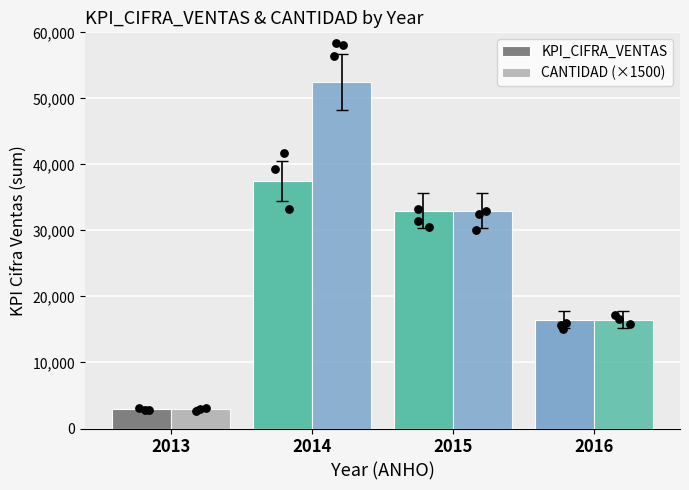

What is the total value across all series at 2016?

33000